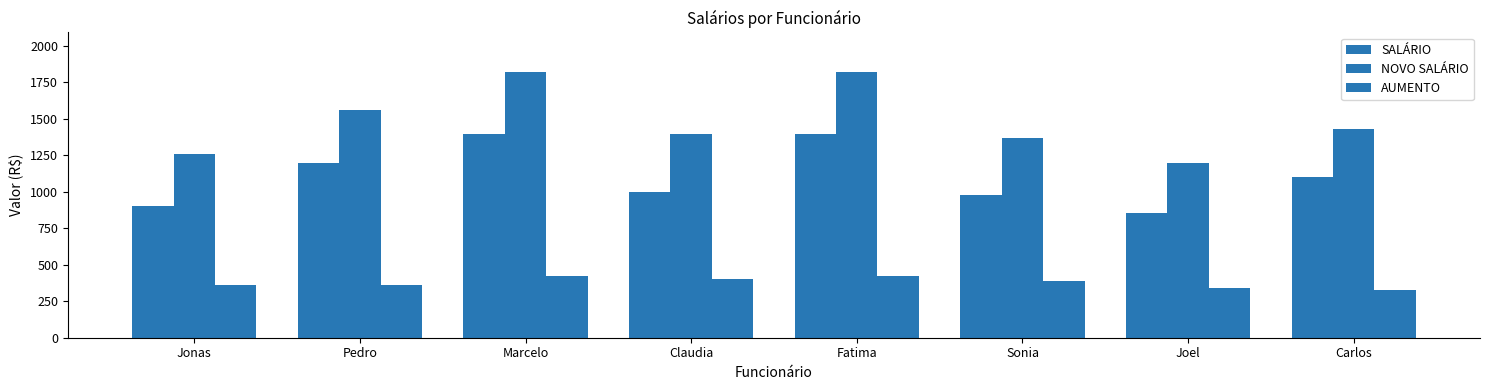

What is the label of the 1st bar from the left?

Jonas